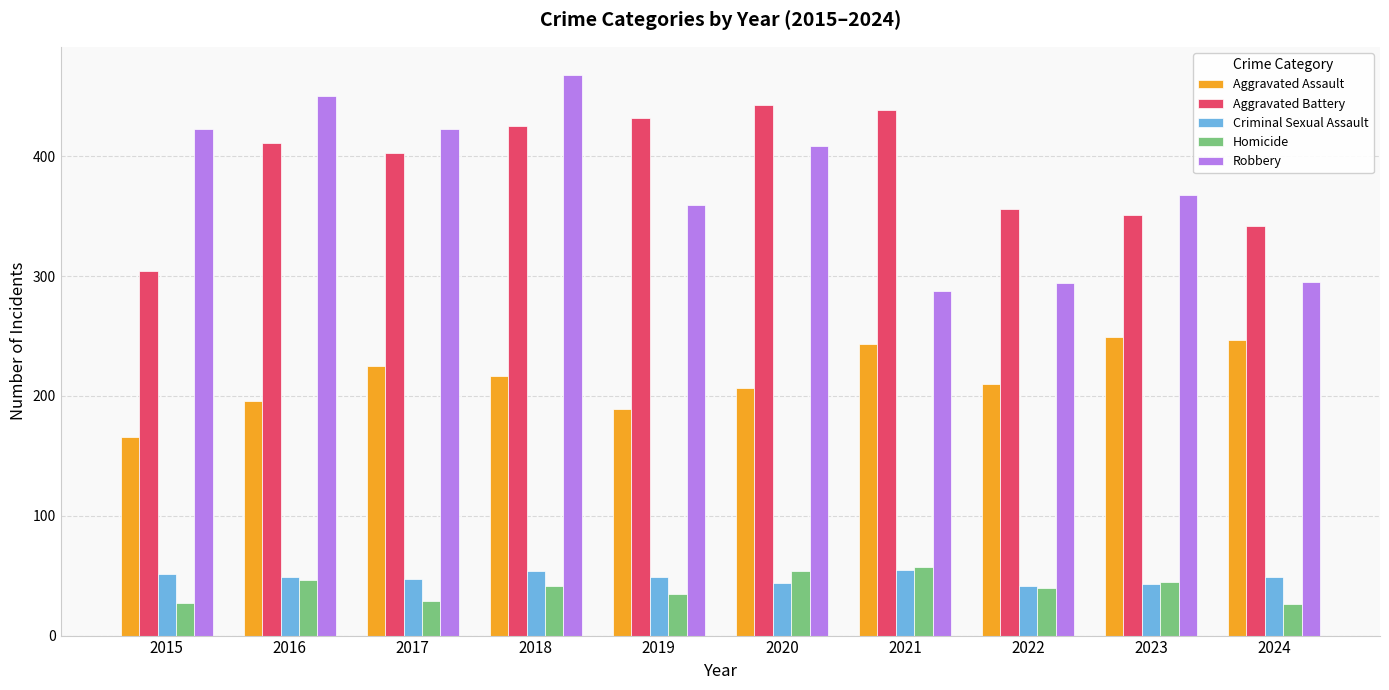

Read the Aggravated Assault value at 2021.

243